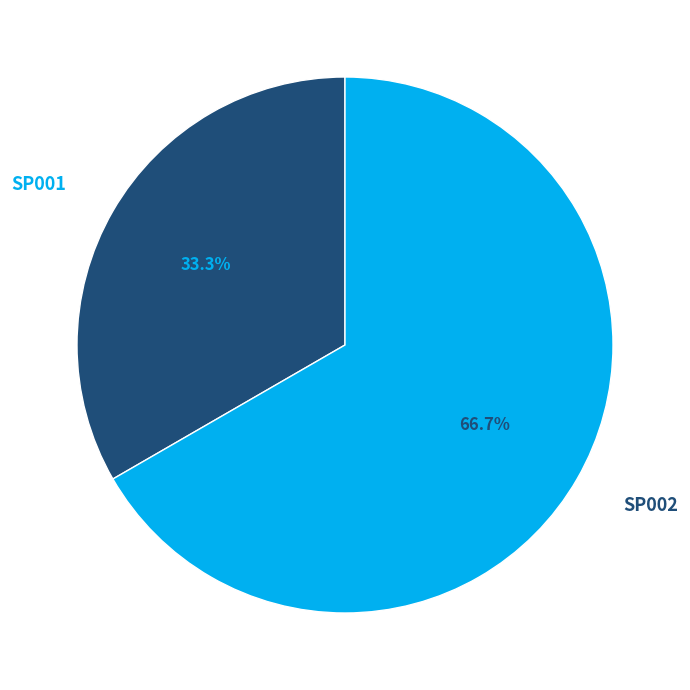

Do SP002 and SP001 together represent more than half of the pie?

Yes